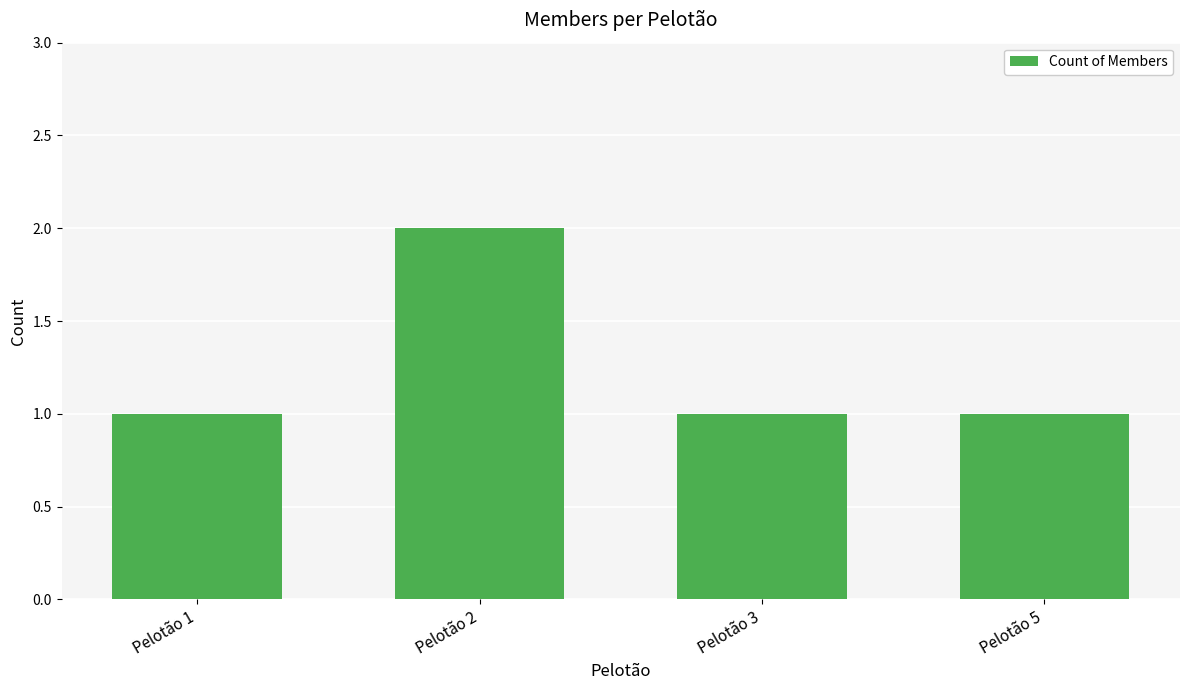

What is the difference between the values at Pelotão 1 and Pelotão 2?

1